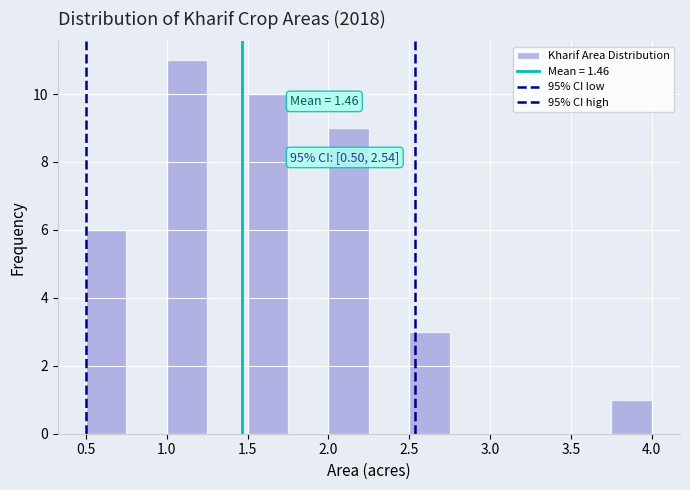

Over which range of the x-axis is the bar tallest?

1.00 to 1.25